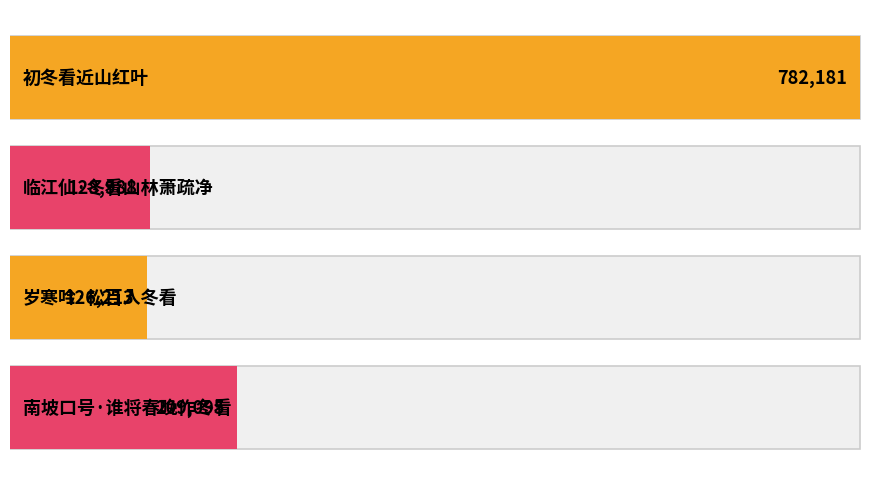

Between 岁寒吟·松百入冬看 and 临江仙·冬看山林萧疏净, which is larger?

临江仙·冬看山林萧疏净